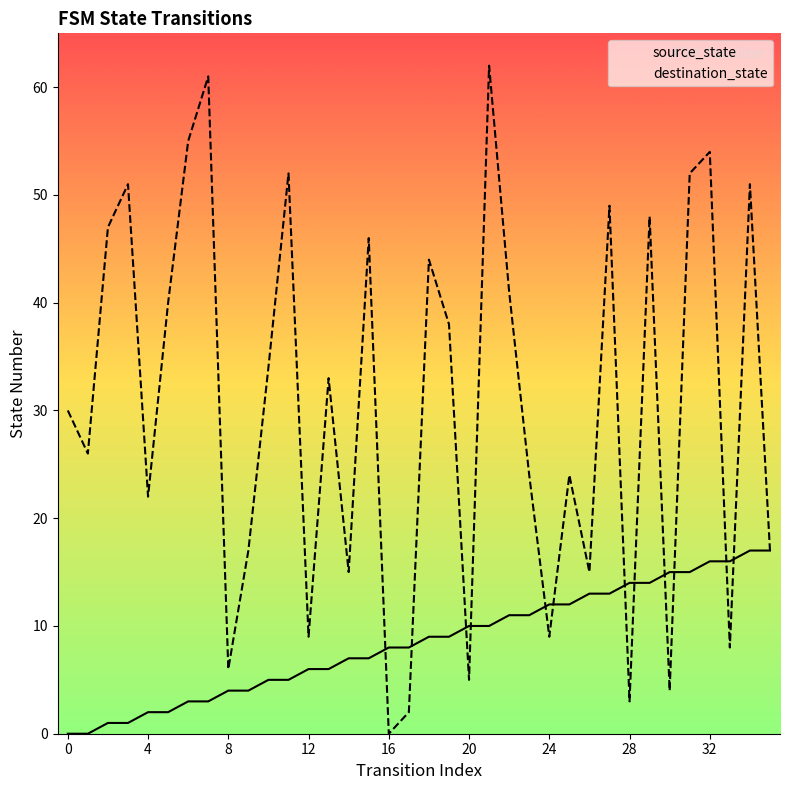

What are all the series names shown in the legend?

source_state, destination_state